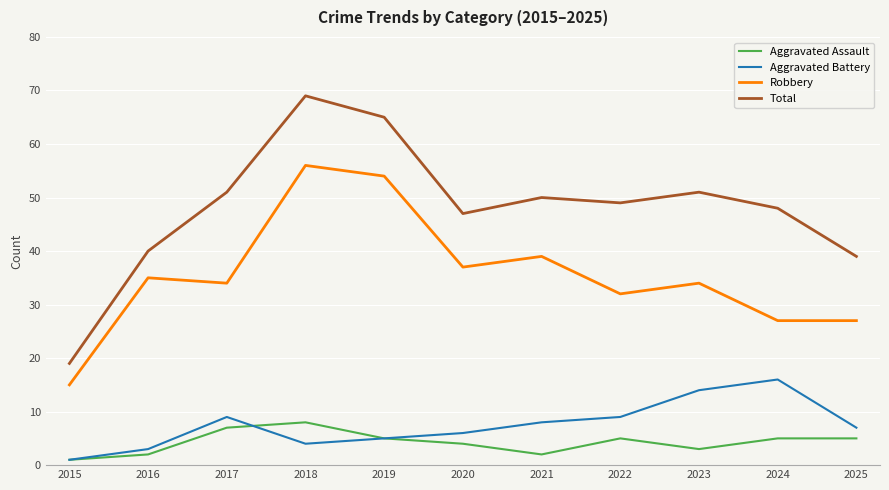

Which series has the largest total across all categories?

Total